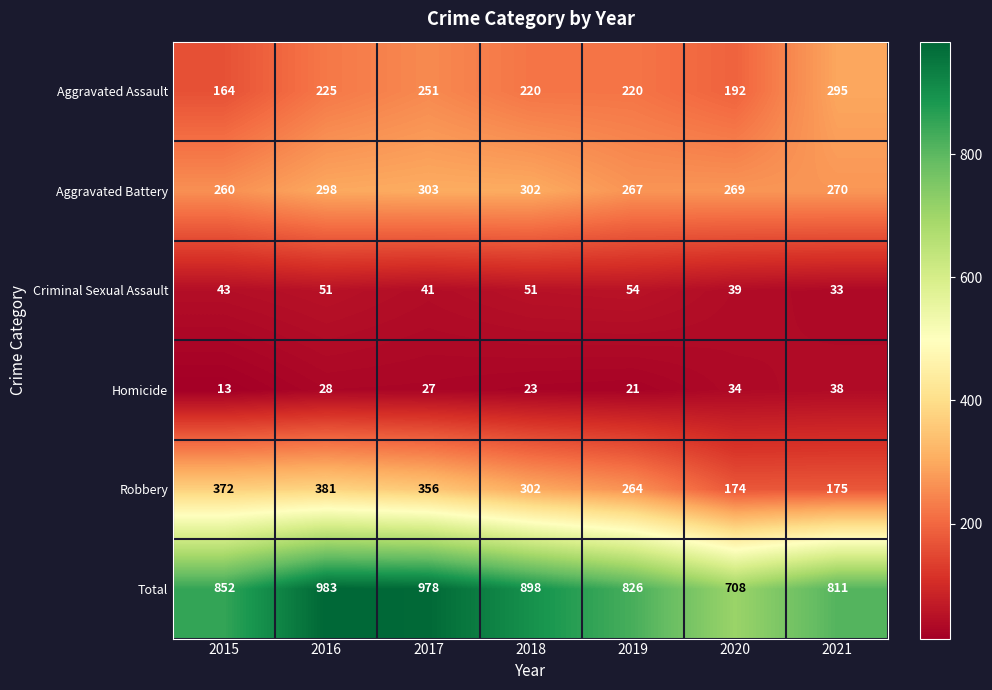

What is the sum of the Criminal Sexual Assault values at 2019 and 2021?

87